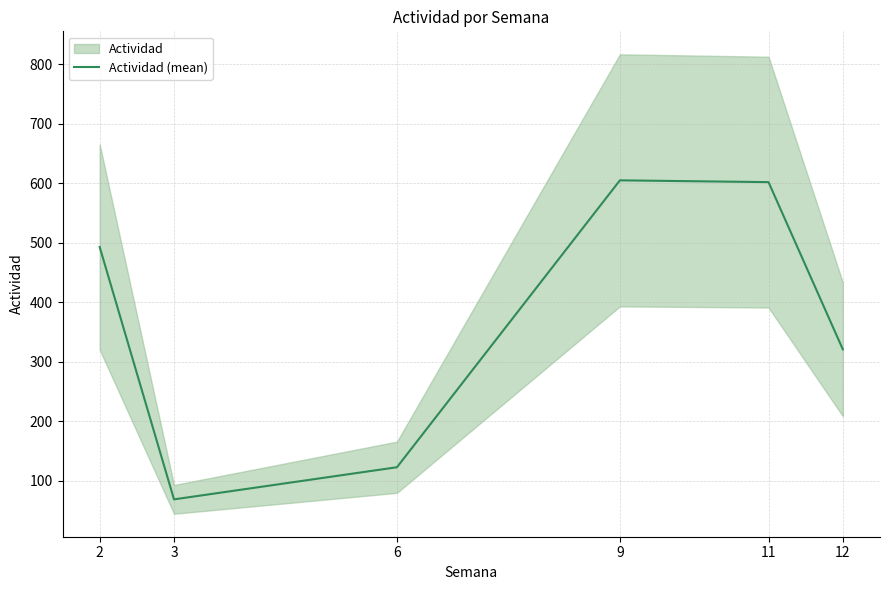

What is the sum of all values?

2213